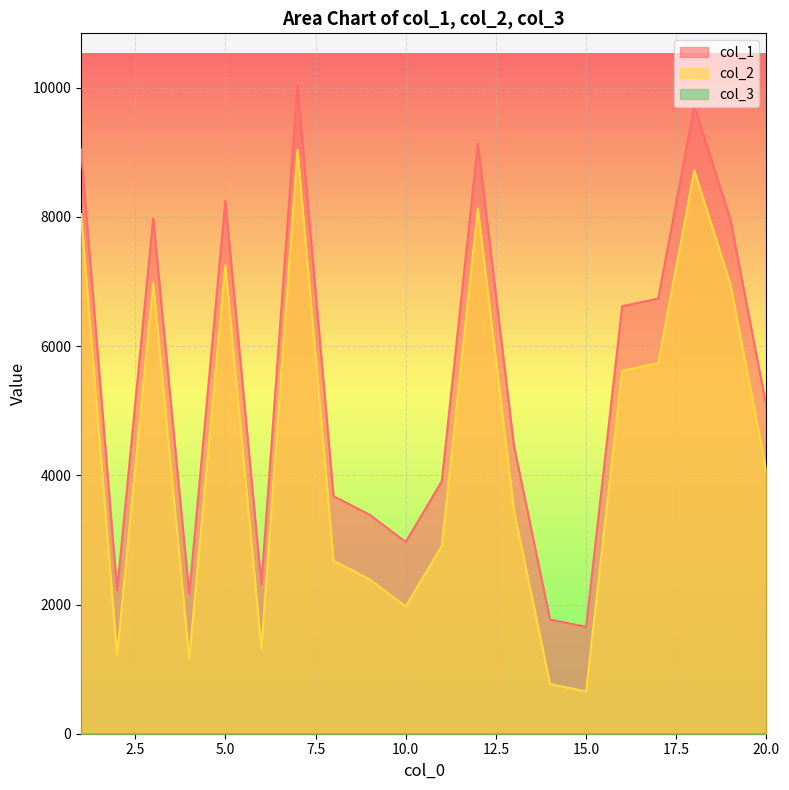

What is the greatest value displayed?

10040